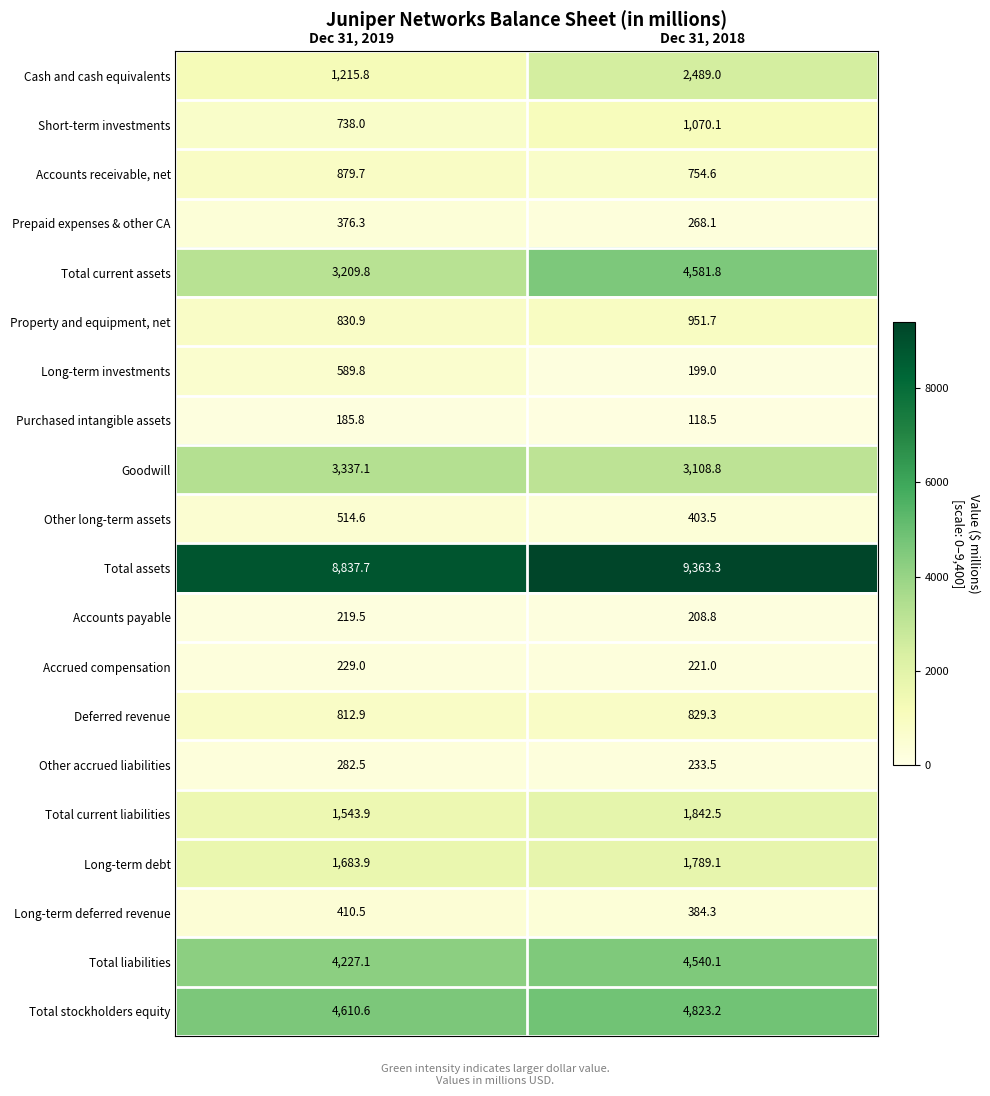

Count the number of data series in this chart.

20